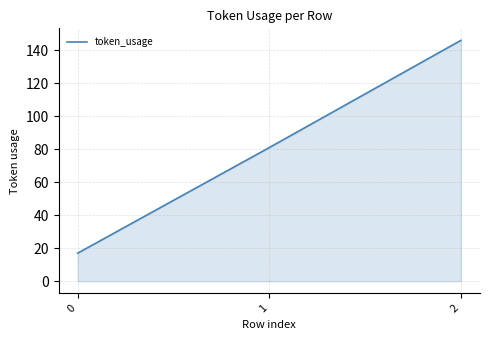

Rank the categories by value from highest to lowest.

2, 1, 0